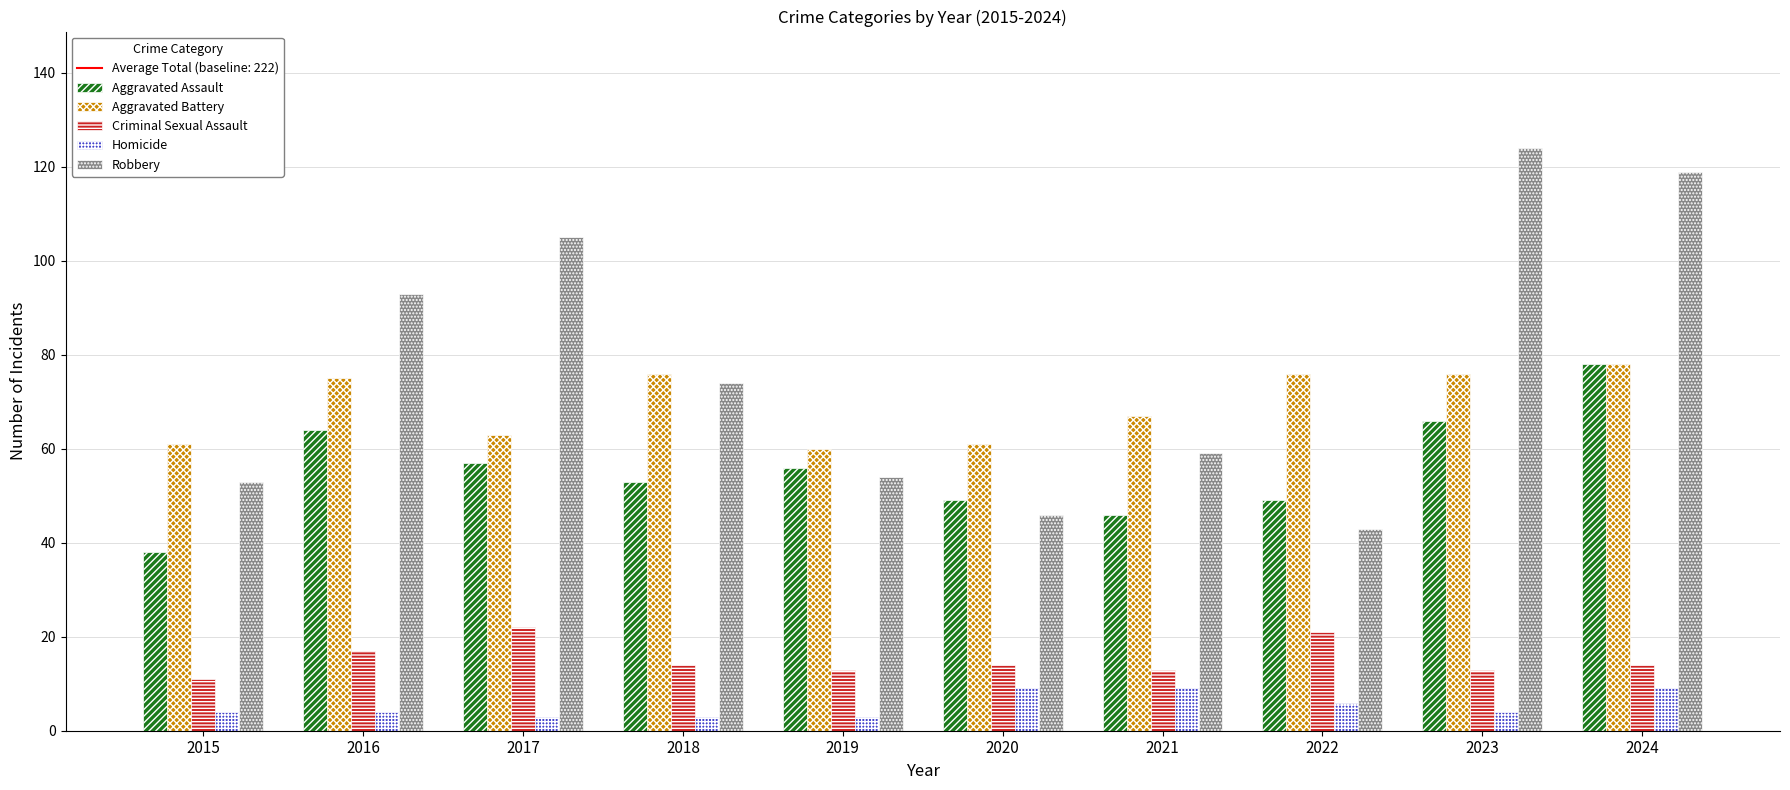

Reading right to left, extract all data points from this chart.

Aggravated Assault: 78	66	49	46	49	56	53	57	64	38
Aggravated Battery: 78	76	76	67	61	60	76	63	75	61
Criminal Sexual Assault: 14	13	21	13	14	13	14	22	17	11
Homicide: 9	4	6	9	9	3	3	3	4	4
Robbery: 119	124	43	59	46	54	74	105	93	53